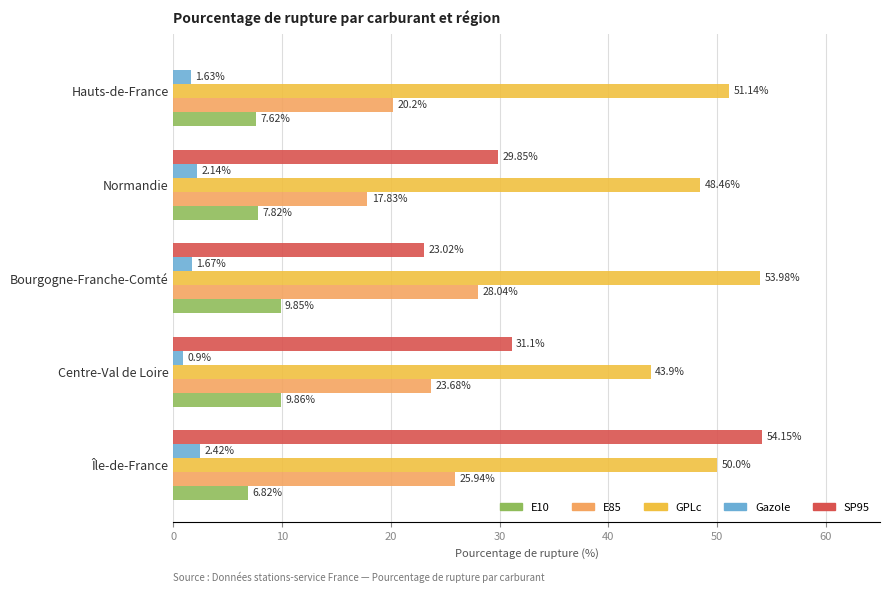

What are all the series names shown in the legend?

E10, E85, GPLc, Gazole, SP95